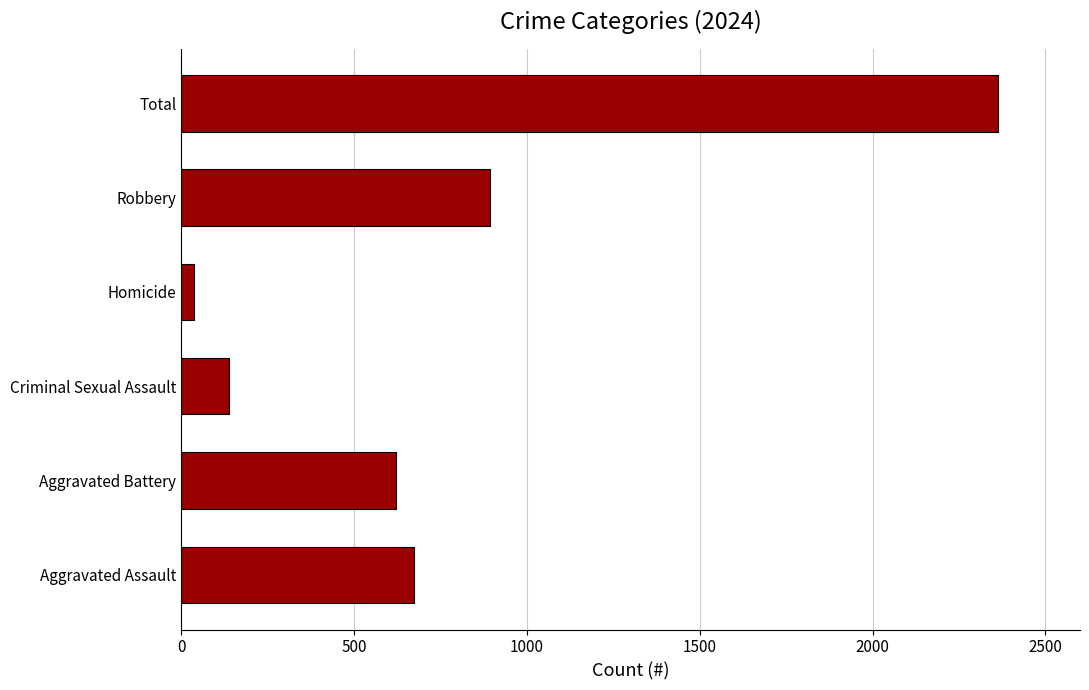

Which category has the lowest value across all series?

Homicide